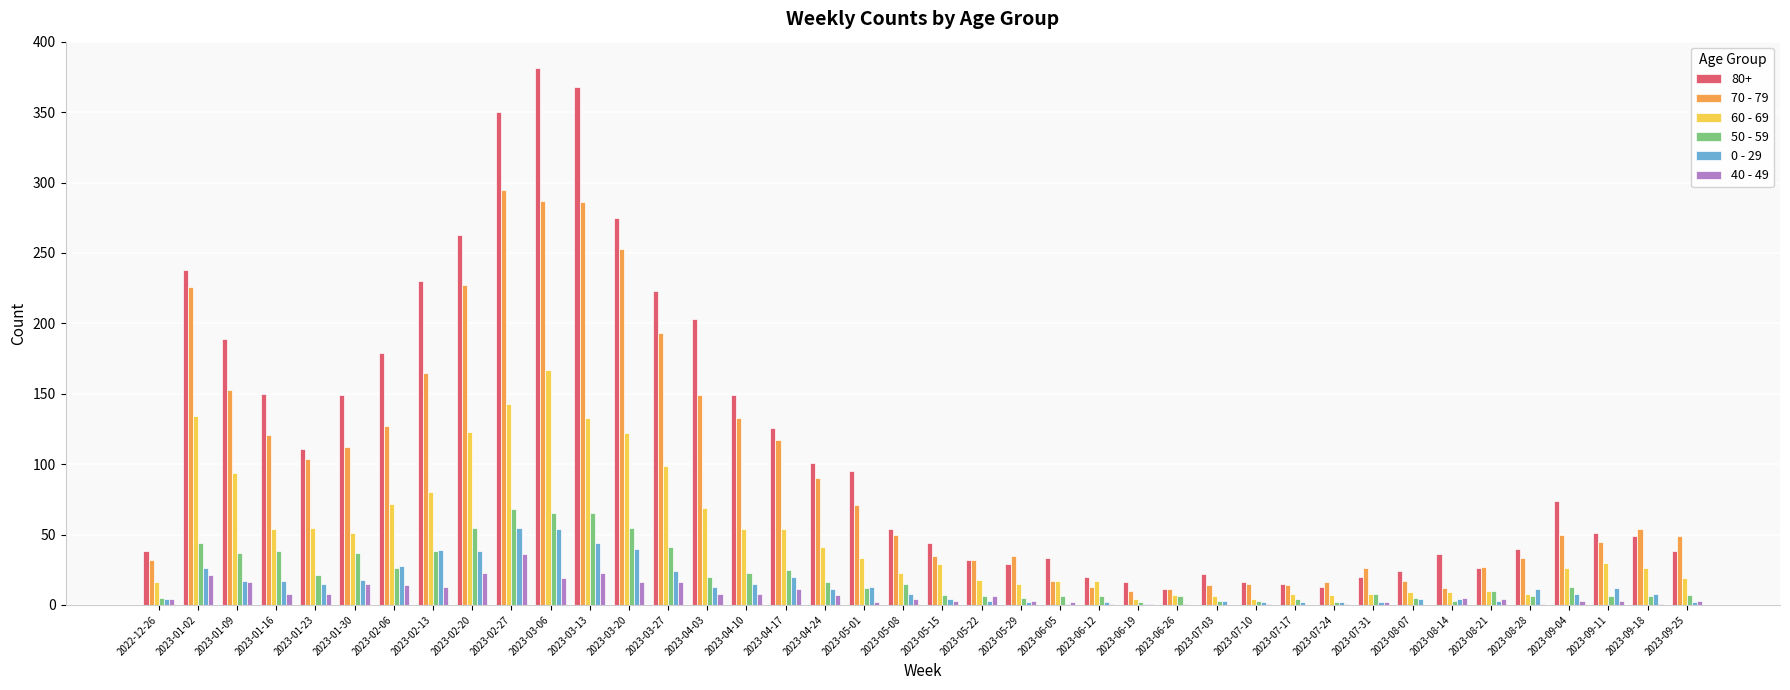

At which category does the chart reach its peak across all series?

2023-03-06